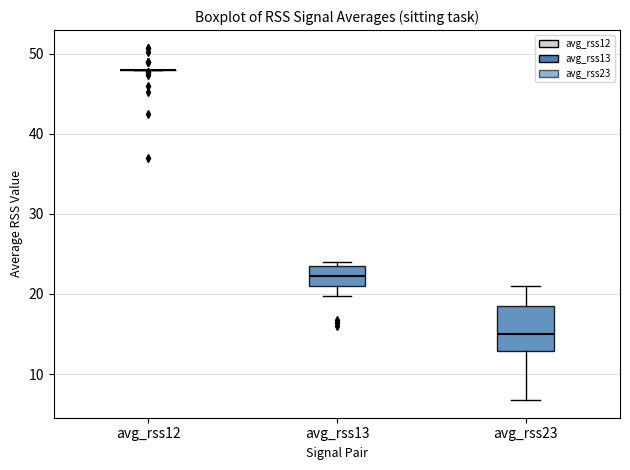

Which box is the tallest, from its lower edge to its upper edge?

avg_rss23